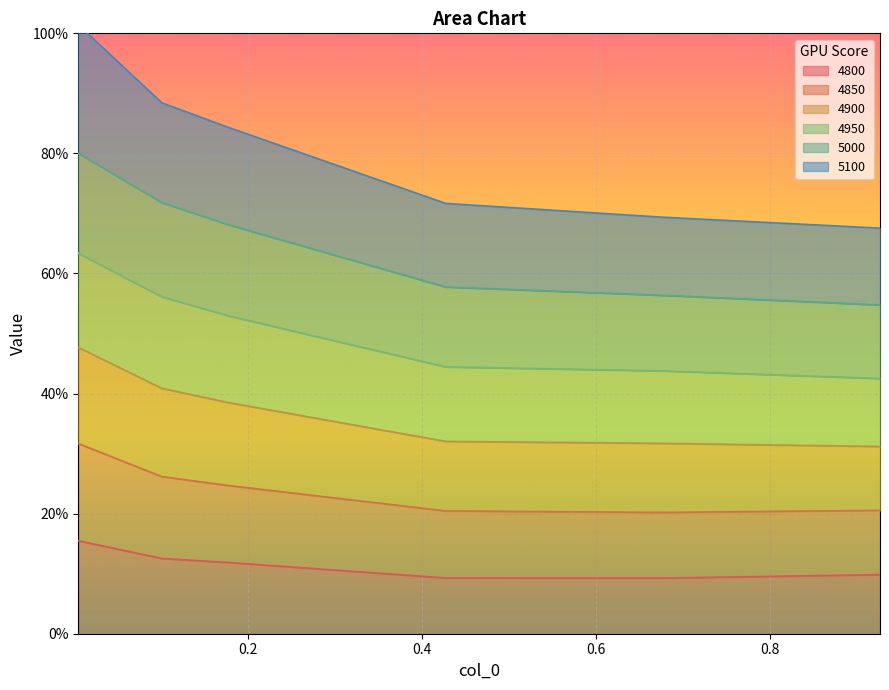

True or false: 5000 has a value of 0.7 at 0.6.

False